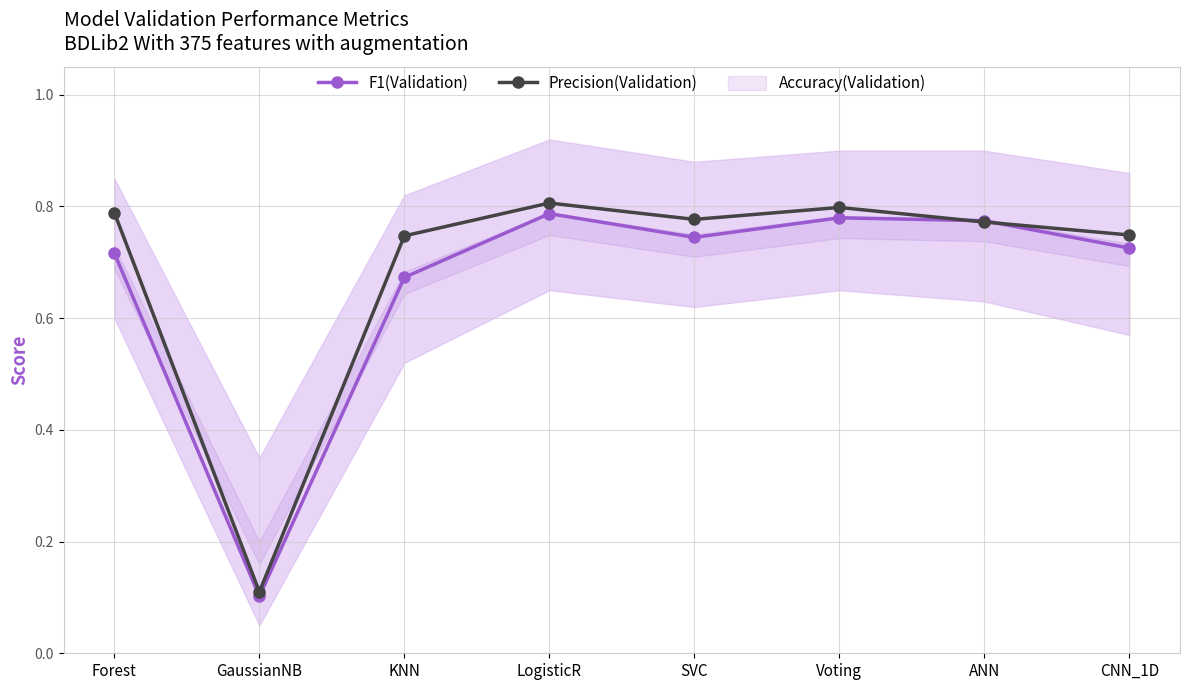

What is the label of the 5th point from the right?

LogisticR